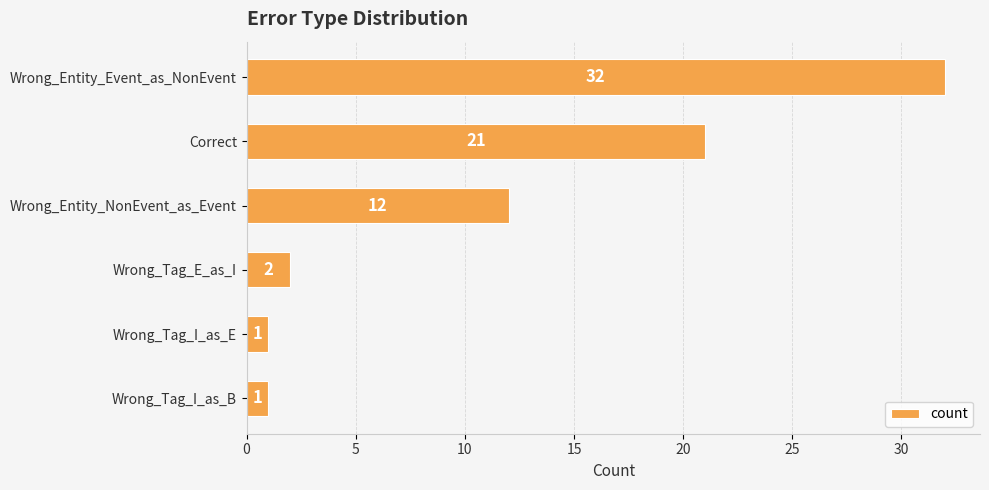

True or false: the data shows 4 at Wrong_Tag_E_as_I.

False